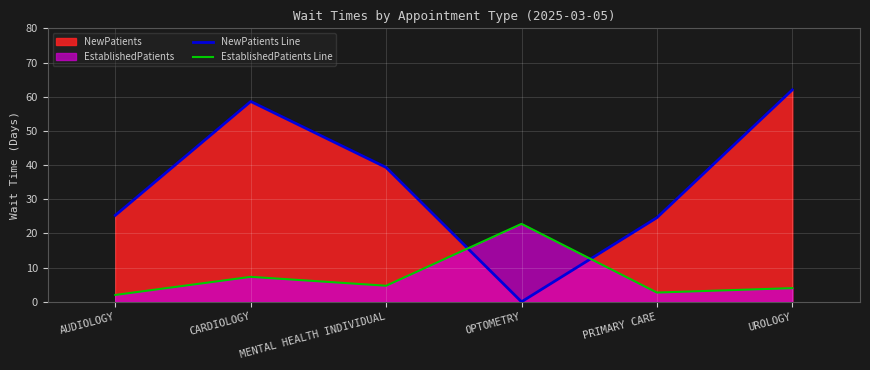

After their last crossing, which series has the higher values: EstablishedPatients Line or NewPatients Line?

NewPatients Line